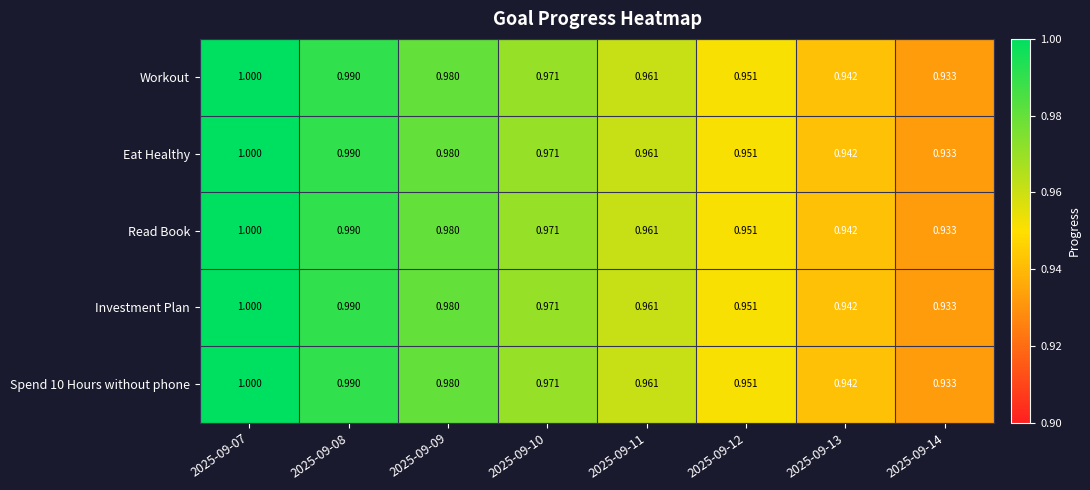

At how many categories does at least one series exceed 0?

8